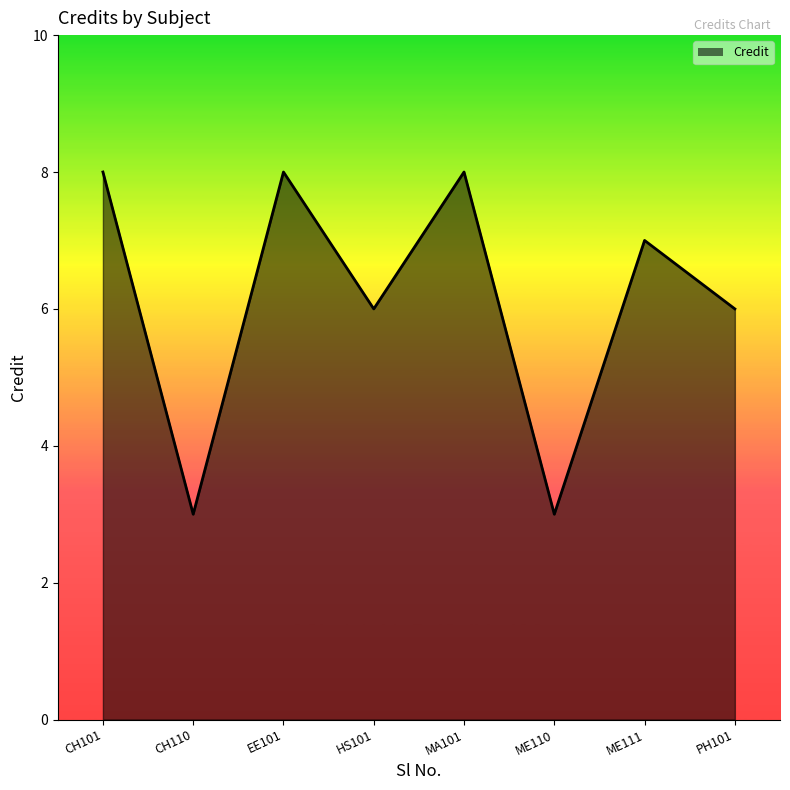

The value at CH101 is 3. True or false?

False